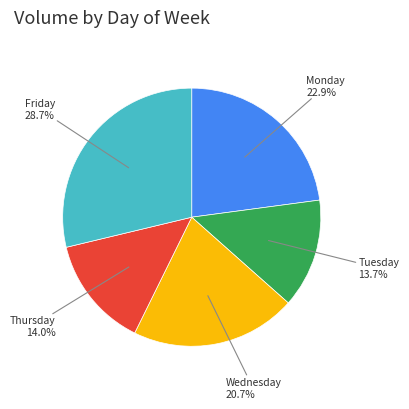

Is there a majority slice in this chart?

No